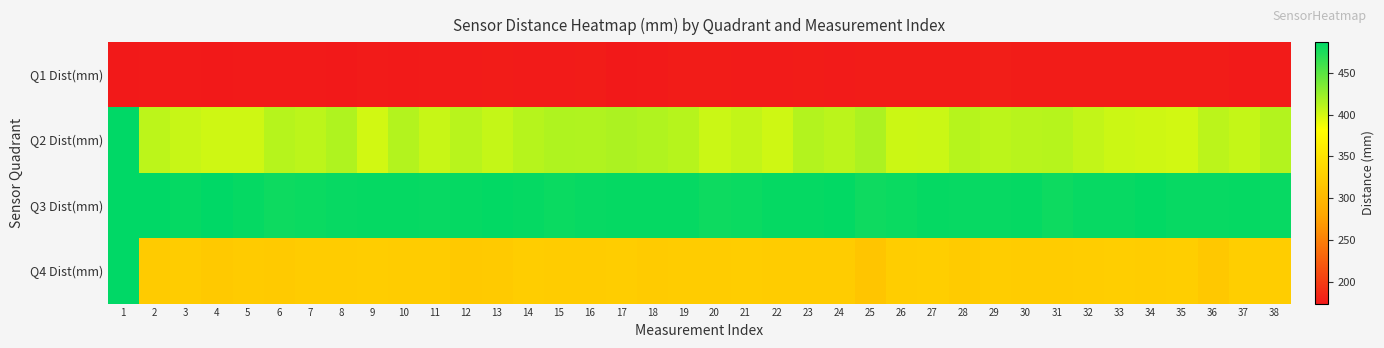

Reading left to right, extract all data points from this chart.

Q1 Dist(mm): 1=174.0	2=175.0	3=175.0	4=174.0	5=175.0	6=175.0	7=175.0	8=174.0	9=176.0	10=175.0	11=176.0	12=176.0	13=177.0	14=176.0	15=176.0	16=177.0	17=174.0	18=175.0	19=177.0	20=177.0	21=176.0	22=176.0	23=177.0	24=176.0	25=177.0	26=177.0	27=177.0	28=177.0	29=178.0	30=177.0	31=177.0	32=177.0	33=177.0	34=177.0	35=177.0	36=177.0	37=175.0	38=176.0
Q2 Dist(mm): 1=486.5	2=409.0	3=405.0	4=402.0	5=402.0	6=412.0	7=409.0	8=415.0	9=401.0	10=413.0	11=405.0	12=411.0	13=406.0	14=412.0	15=415.0	16=414.0	17=416.0	18=414.0	19=412.0	20=404.0	21=407.0	22=402.0	23=413.0	24=410.0	25=416.0	26=403.0	27=404.0	28=412.0	29=409.0	30=411.0	31=412.0	32=407.0	33=403.0	34=402.0	35=401.0	36=410.0	37=406.0	38=413.0
Q3 Dist(mm): 1=486.5	2=486.5	3=484.0	4=486.0	5=484.0	6=481.0	7=482.0	8=483.0	9=484.0	10=484.0	11=483.0	12=484.0	13=485.0	14=484.0	15=482.0	16=483.0	17=484.0	18=484.0	19=484.0	20=481.0	21=482.0	22=484.0	23=484.0	24=485.0	25=480.0	26=482.0	27=484.0	28=483.0	29=483.0	30=484.0	31=481.0	32=483.0	33=483.0	34=485.0	35=483.0	36=483.0	37=484.0	38=483.0
Q4 Dist(mm): 1=486.5	2=322.0	3=324.0	4=320.0	5=322.0	6=321.0	7=323.0	8=323.0	9=325.0	10=324.0	11=324.0	12=320.0	13=321.0	14=325.0	15=323.0	16=324.0	17=325.0	18=322.0	19=324.0	20=323.0	21=325.0	22=324.0	23=324.0	24=324.0	25=315.0	26=325.0	27=326.0	28=322.0	29=325.0	30=324.0	31=323.0	32=325.0	33=326.0	34=325.0	35=326.0	36=319.0	37=326.0	38=325.0